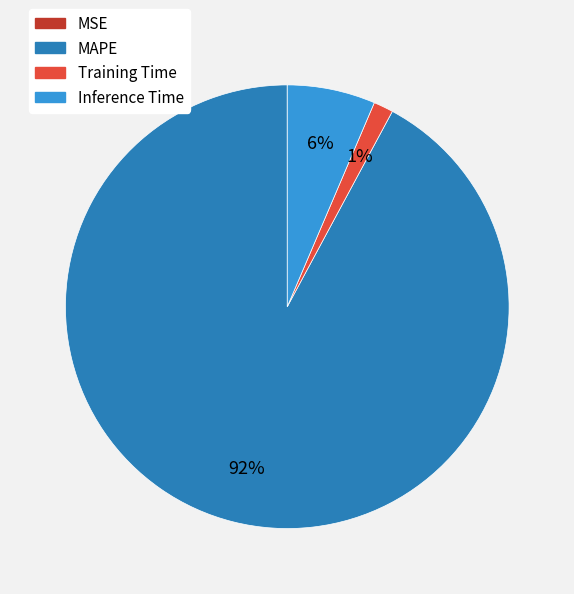

To the nearest percent, what percentage of the pie is Inference Time?

6%